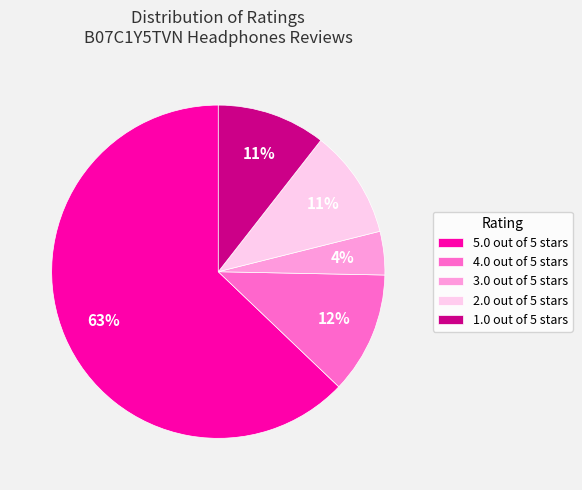

To the nearest percent, what portion does 3.0 out of 5 stars represent?

4%